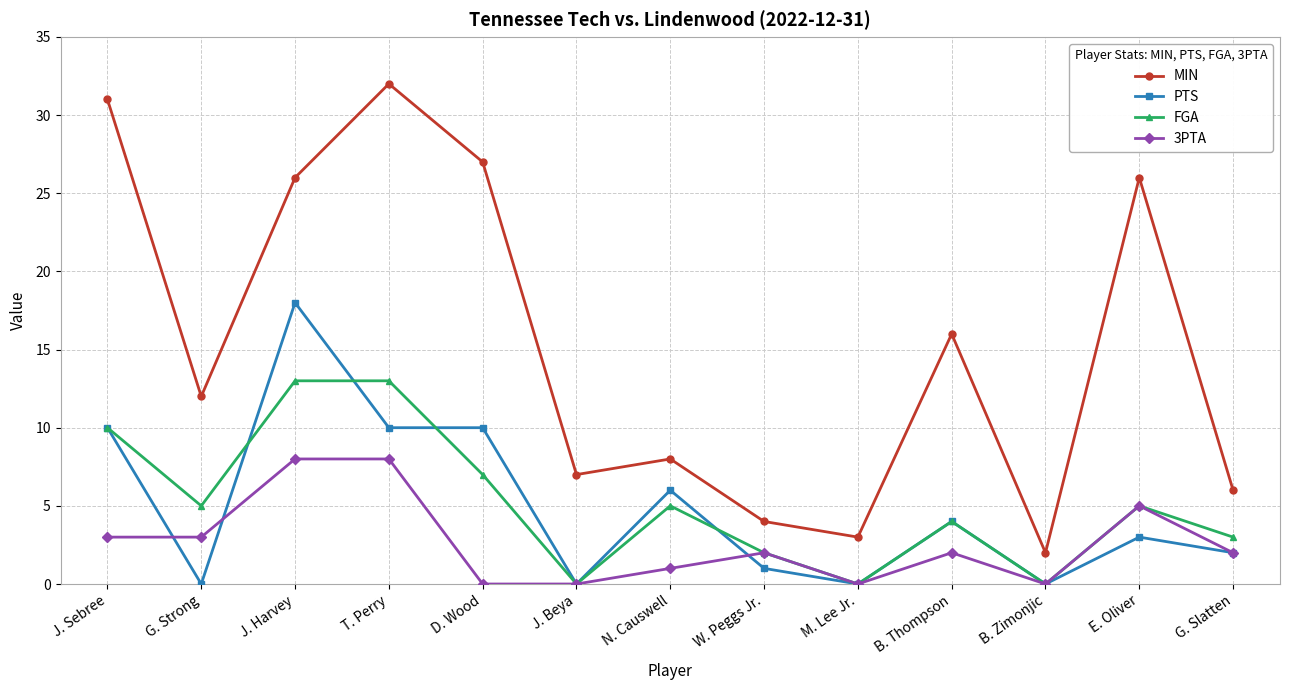

At which category does the chart reach its peak across all series?

T. Perry